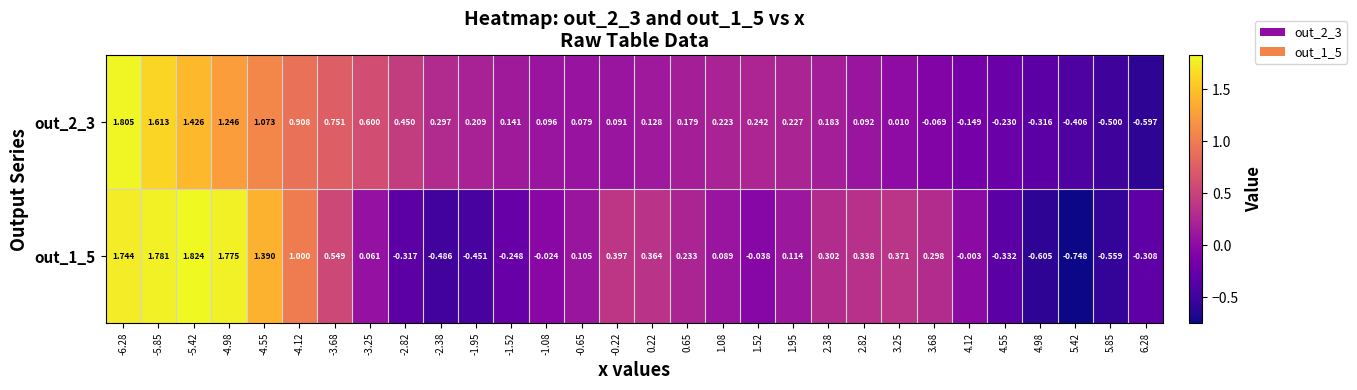

Is the value of out_2_3 at 4.12 greater than the value of out_1_5 at 5.42?

Yes